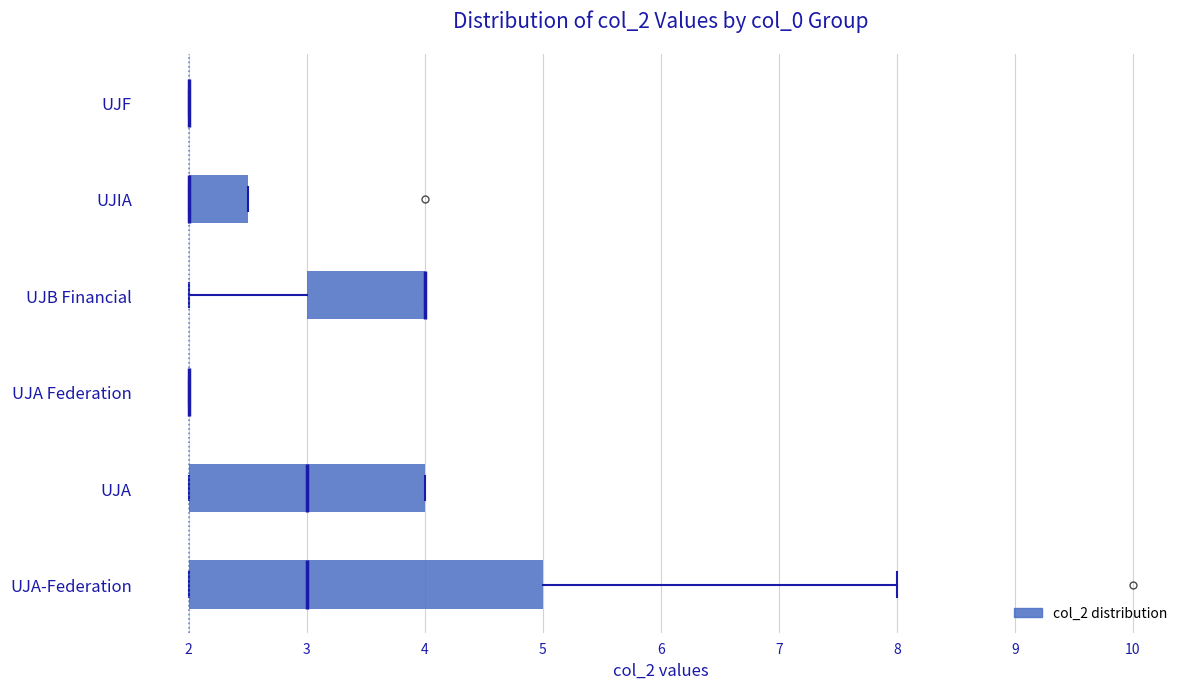

Reading bottom to top, read every box against the x-axis: the position of its median line, the range the box covers, and the ends of its whiskers. The values are not printed on the chart, so give them approximately, as read against the axis.

UJA-Federation: median 3.0, box 2.0 to 5.0, whiskers 2.0 to 8.0
UJA: median 3.0, box 2.0 to 4.0, whiskers 2.0 to 4.0
UJA Federation: box collapsed to a line at 2.0, whiskers 2.0 to 2.0
UJB Financial: median 4.0 (drawn on the box's right edge), box 3.0 to 4.0, whiskers 2.0 to 4.0
UJIA: median 2.0 (drawn on the box's left edge), box 2.0 to 2.5, whiskers 2.0 to 2.5
UJF: box collapsed to a line at 2.0, whiskers 2.0 to 2.0